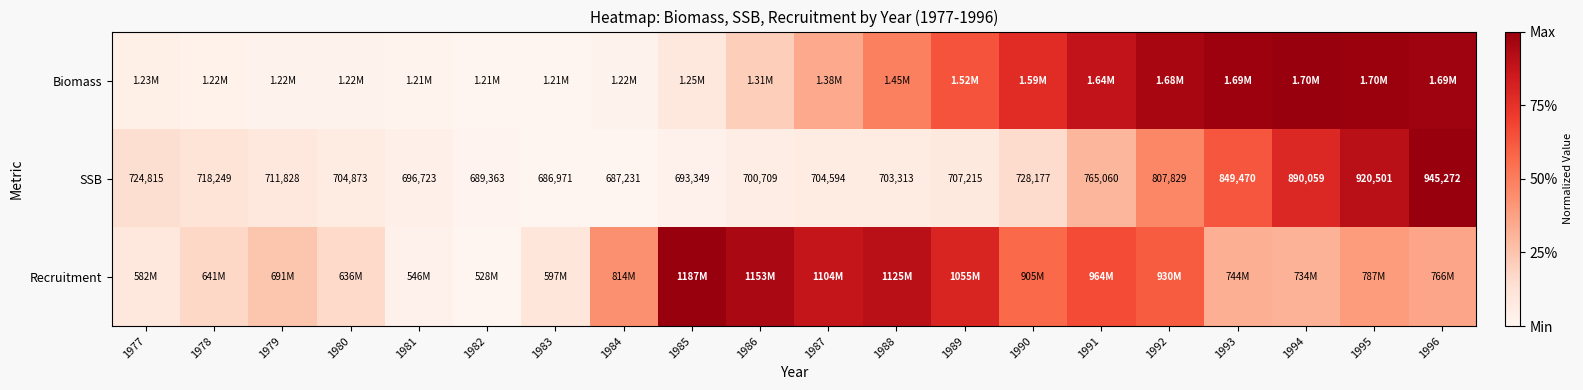

How many data points does each series have?

20